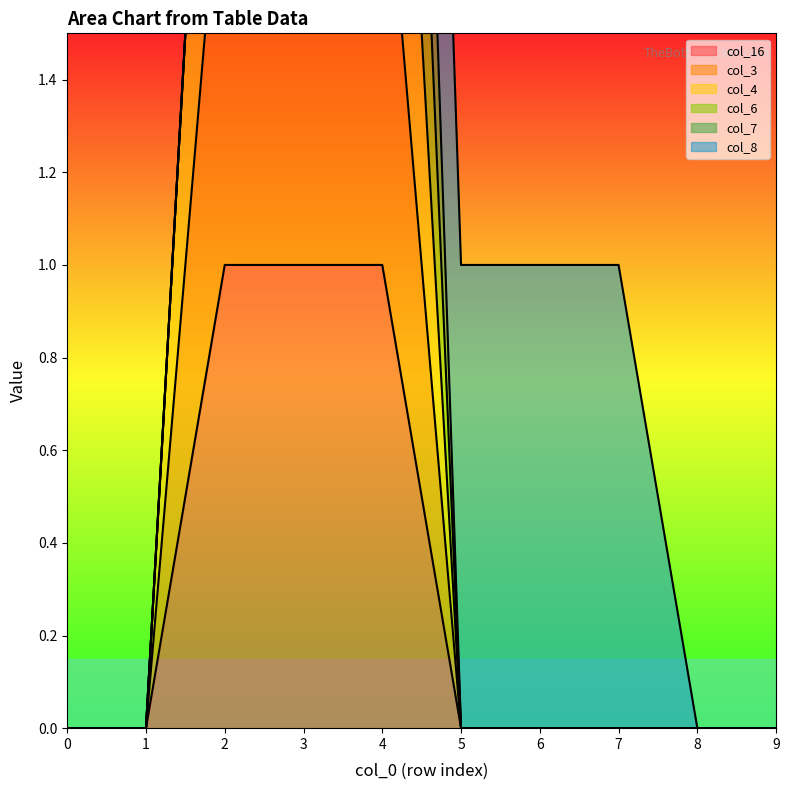

What is the difference between the second highest and second lowest values in the col_3 series?

2